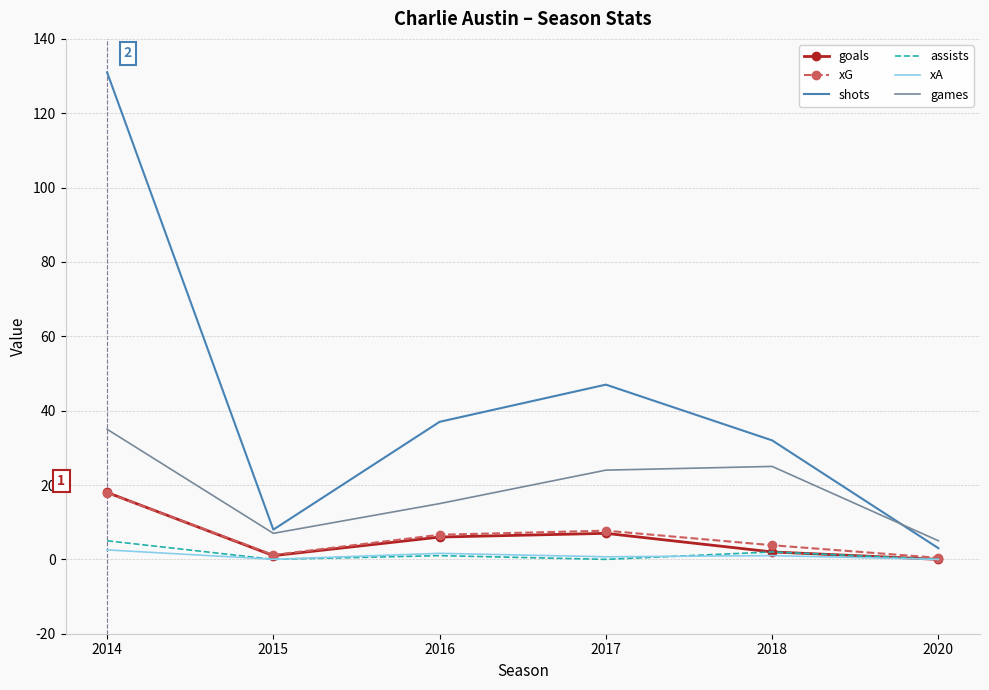

What is the difference between the maximum and second lowest values in the xA series?

2.5